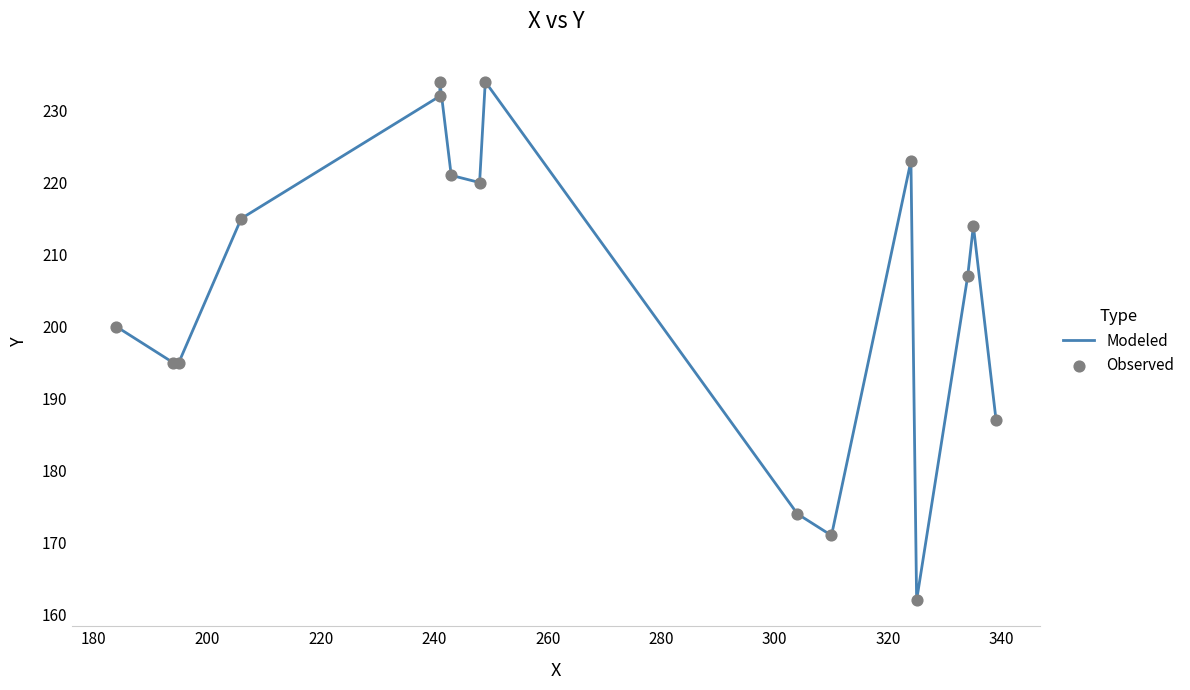

Which series has the largest total across all categories?

Modeled